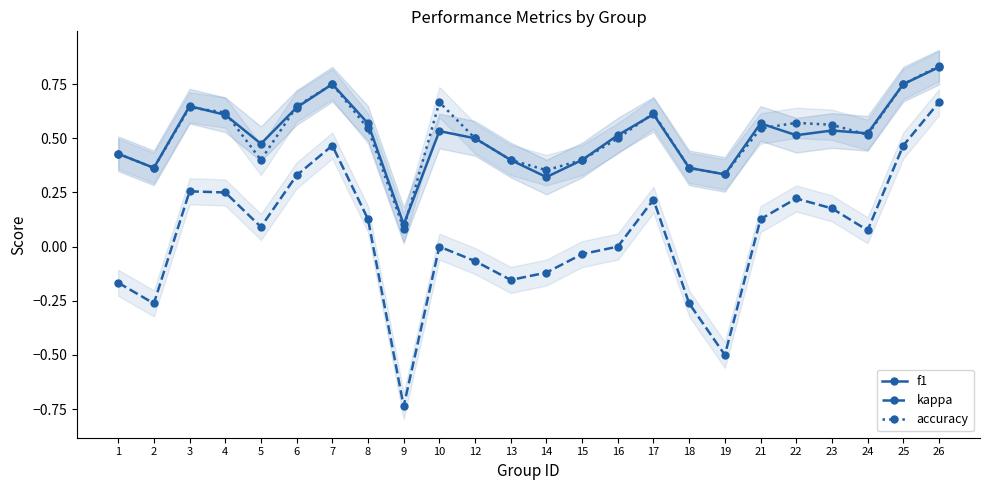

What is the smallest value displayed?

-0.7